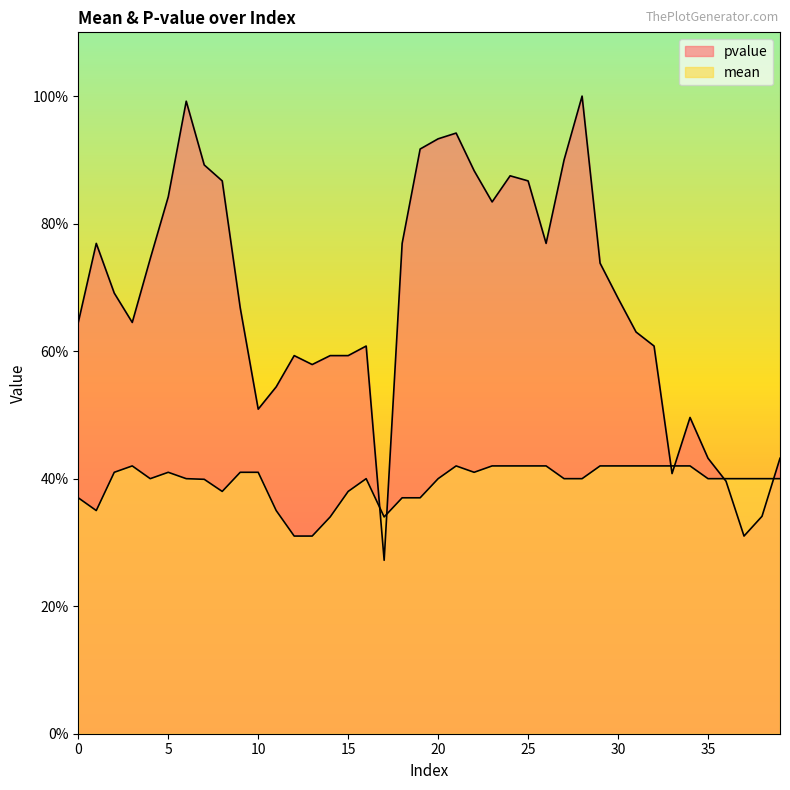

Where do pvalue and mean first cross each other?

16 and 17